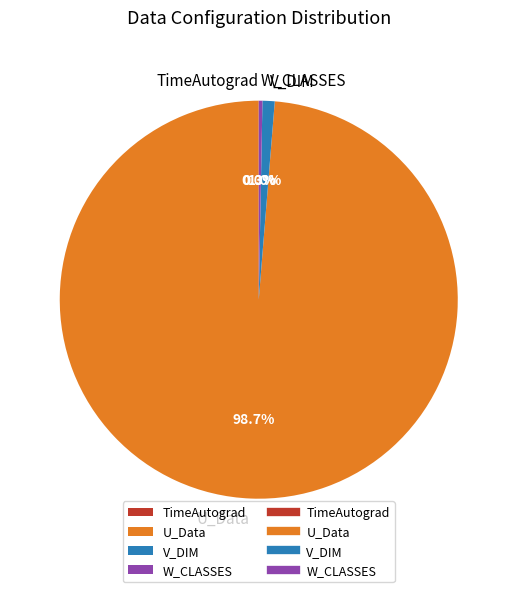

Is the sum of U_Data and W_CLASSES greater than half?

Yes